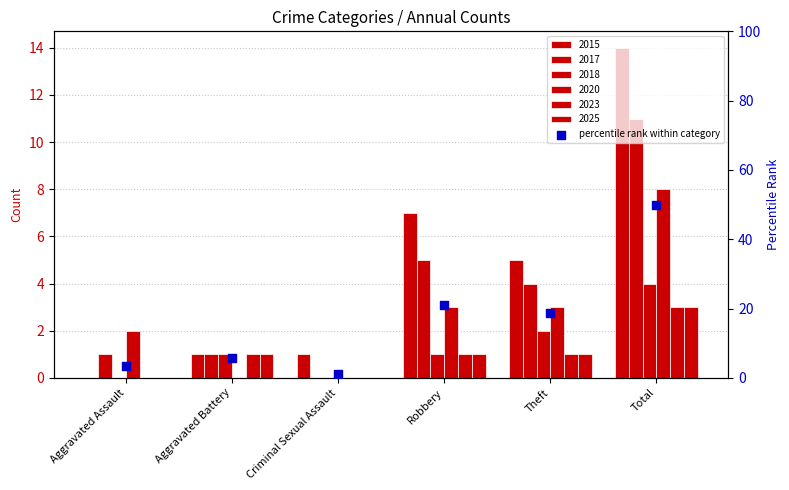

Between Total and Aggravated Assault, which is larger?

Total